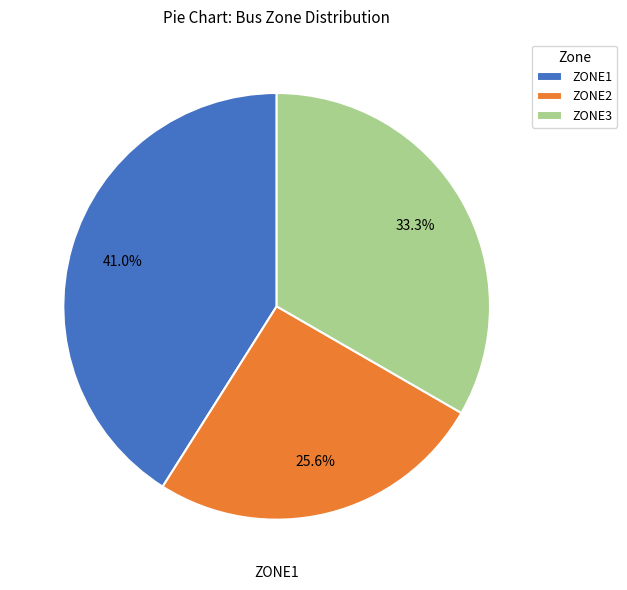

What percentage is the ZONE3 slice, to the nearest percent?

33%